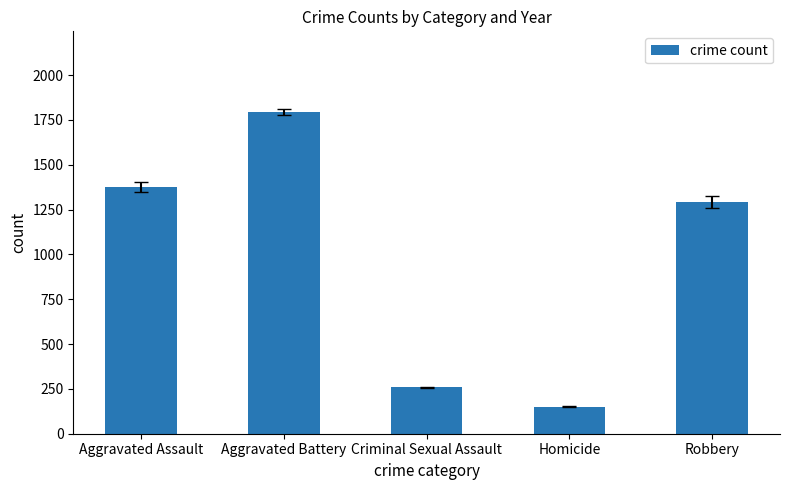

What is the change in value from Aggravated Assault to Aggravated Battery?

+420